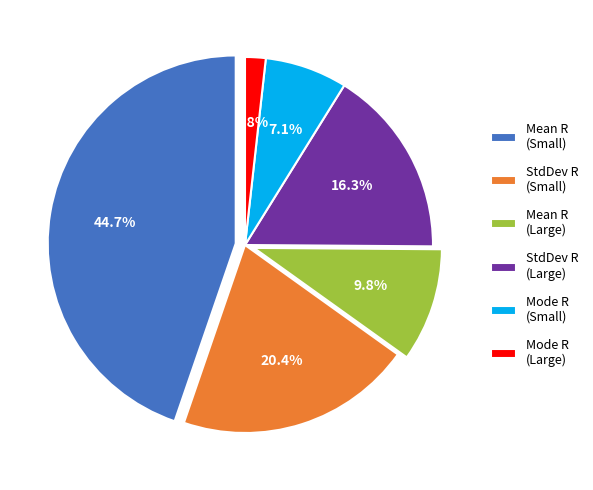

Rank the categories by value from highest to lowest.

Mean1 (R, Area1=7410082.5), StdDev1 (R, Area1=7410082.5), StdDev1 (R, Area1=33903720), Mean1 (R, Area1=33903720), Mode1 (R, Area1=7410082.5), Mode1 (R, Area1=33903720)